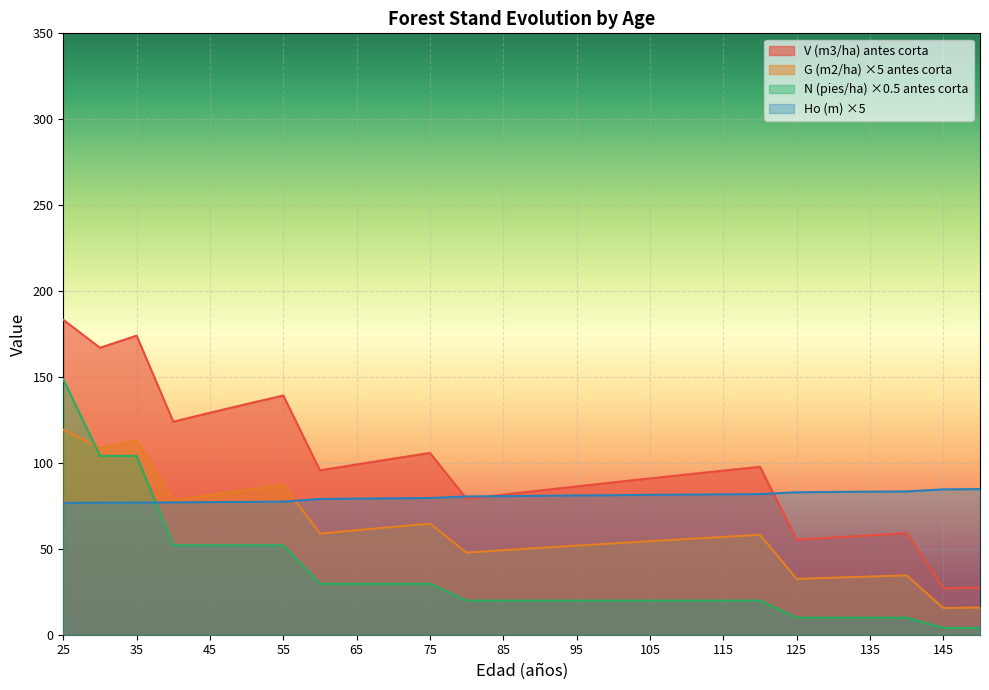

At how many categories does at least one series exceed 182?

1